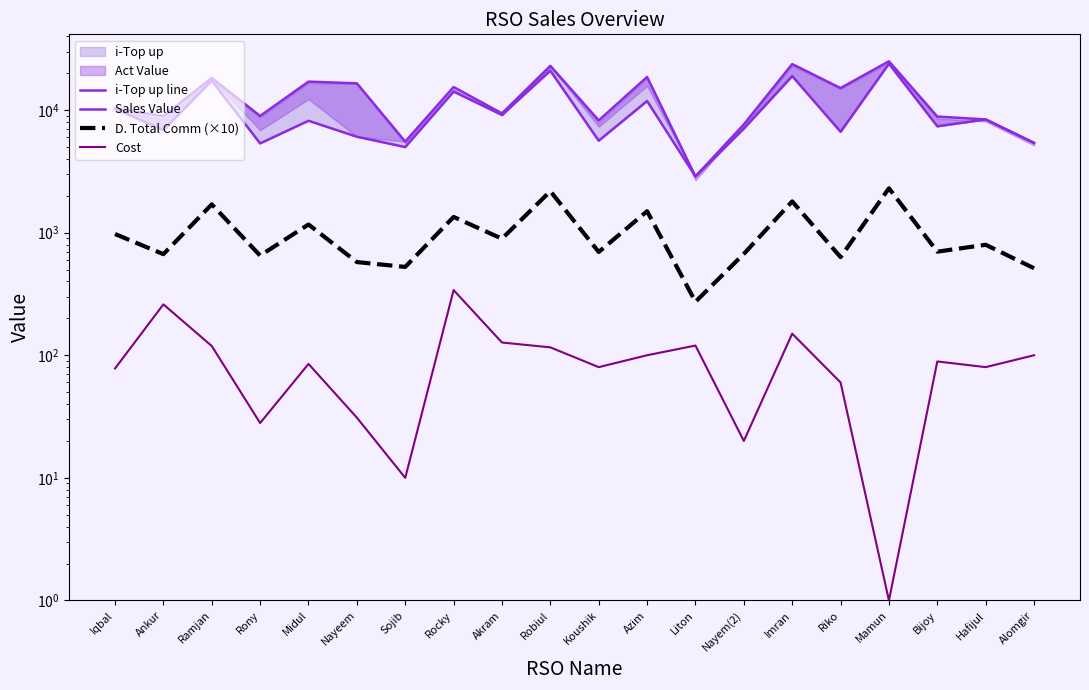

Which has a higher value, Robiul or Bijoy?

Robiul